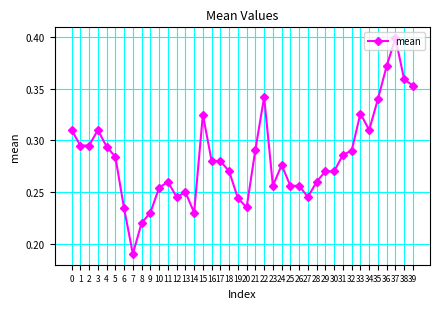

True or false: the data has more than 2 interior local peaks.

True